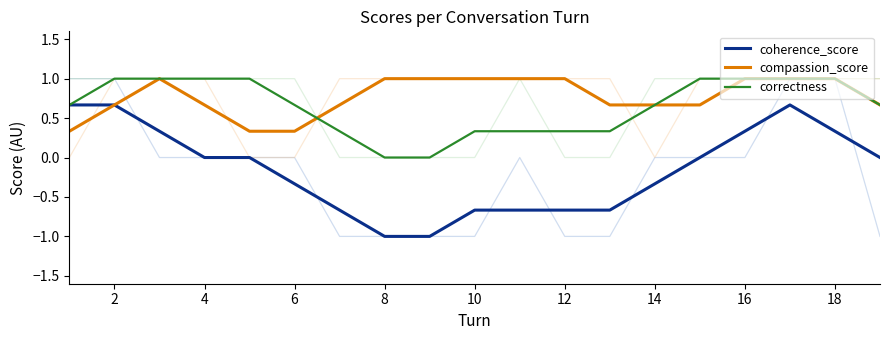

True or false: compassion_score and coherence_score cross at least once.

False